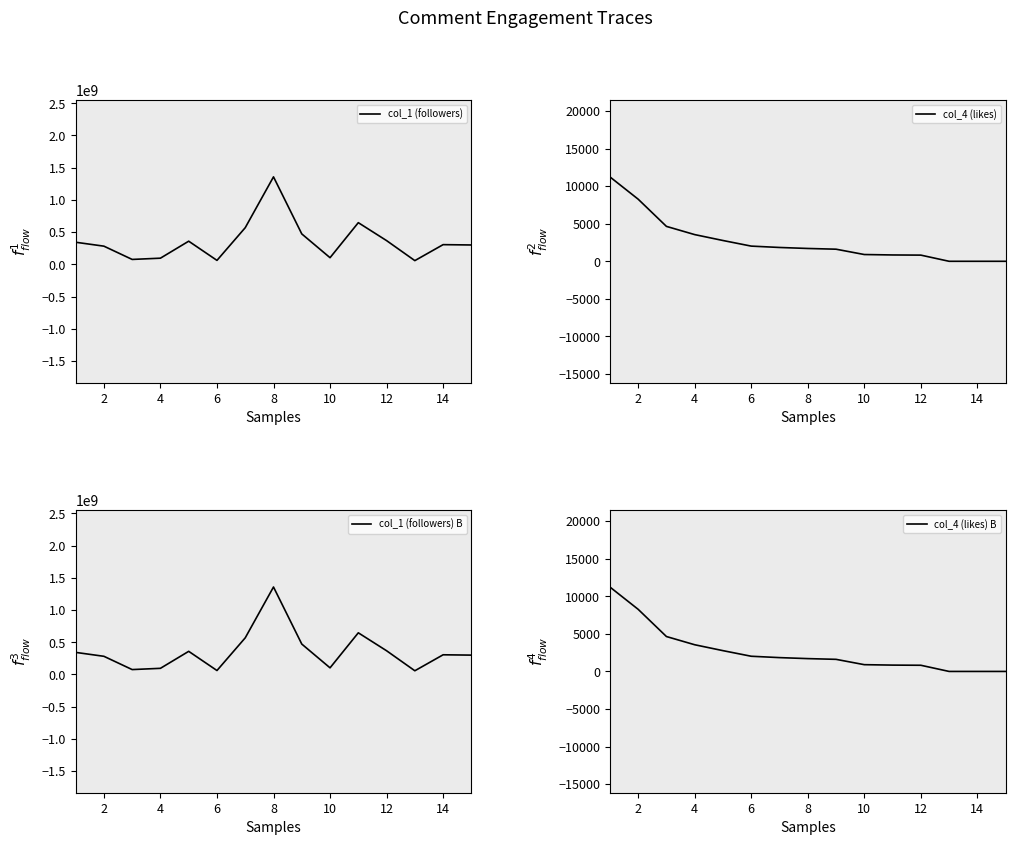

Reading left to right, list all the values displayed in this chart.

col_1 (followers): 342698009	281863267	75893598	95296621	358963099	61132148	568537391	1357297556	471984339	102785271	646463984	368055155	57436151	305376514	300233904
col_4 (likes): 11232	8264	4644	3551	2766	2020	1839	1706	1609	900	842	821	0	0	0
col_1 (followers) B: 342698009	281863267	75893598	95296621	358963099	61132148	568537391	1357297556	471984339	102785271	646463984	368055155	57436151	305376514	300233904
col_4 (likes) B: 11232	8264	4644	3551	2766	2020	1839	1706	1609	900	842	821	0	0	0